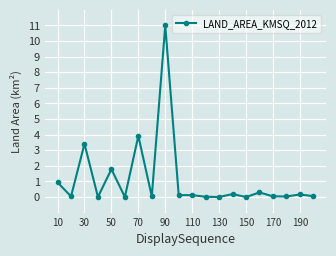

What is the sum of all values?

22.1